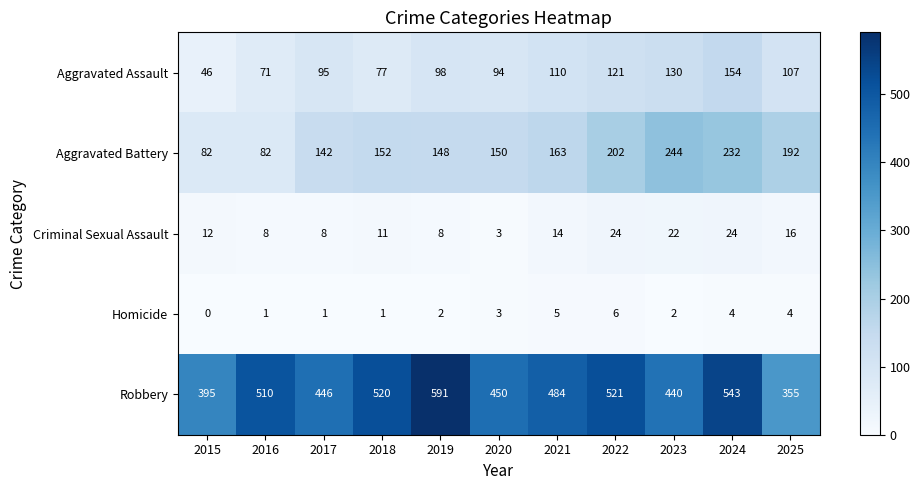

What is the total value across all series at 2019?

847